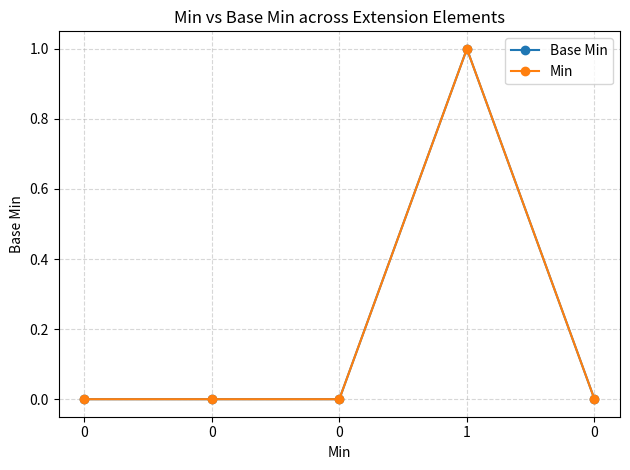

Reading left to right, what are all the values shown in this chart?

Base Min: 0	0	0	1	0
Min: 0	0	0	1	0